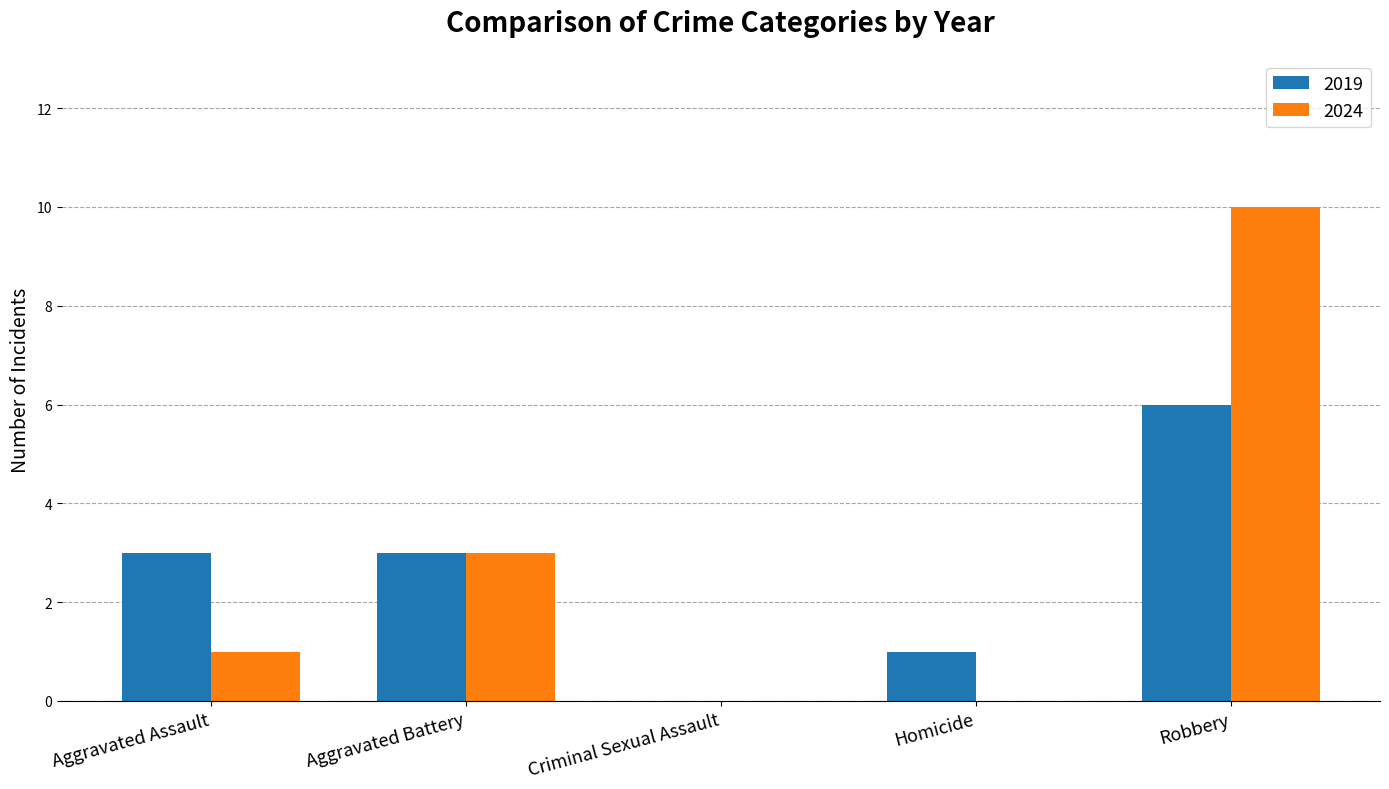

At which category is the sum across all series the highest?

Robbery